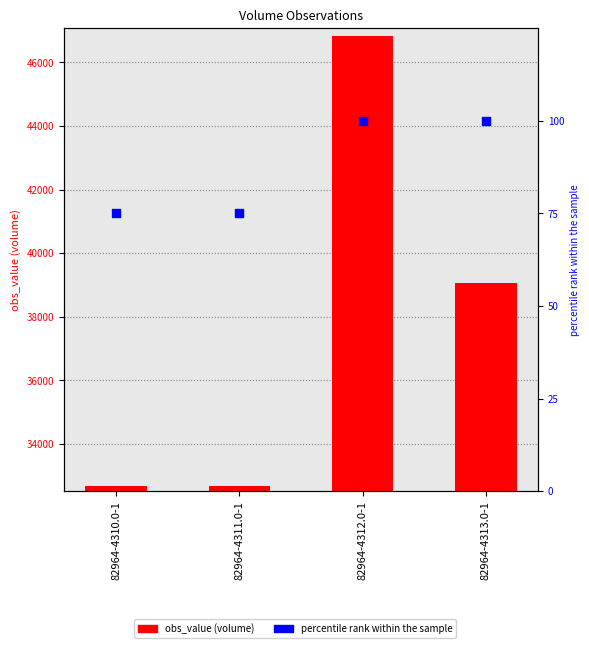

Which series contains the lowest Y value?

percentile rank within the sample